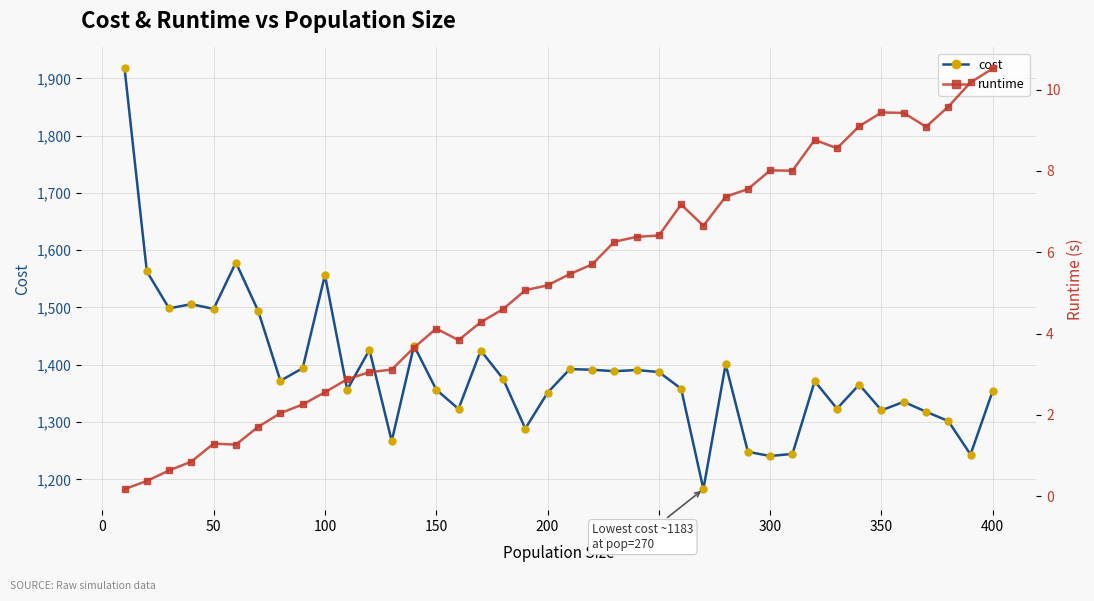

At how many categories does at least one series exceed 50?

40